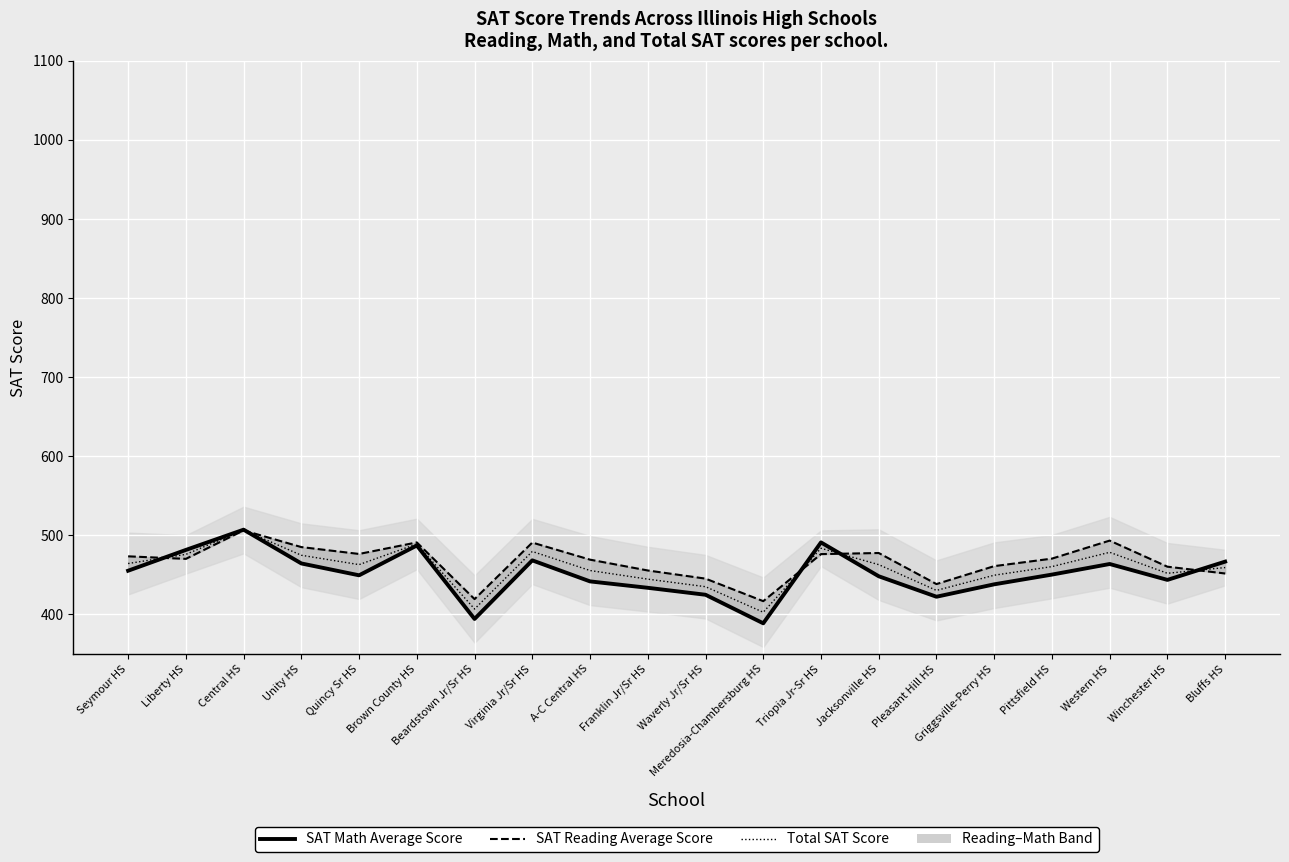

True or false: SAT Math Average Score has a value of 468.3 at Virginia Jr/Sr HS.

True